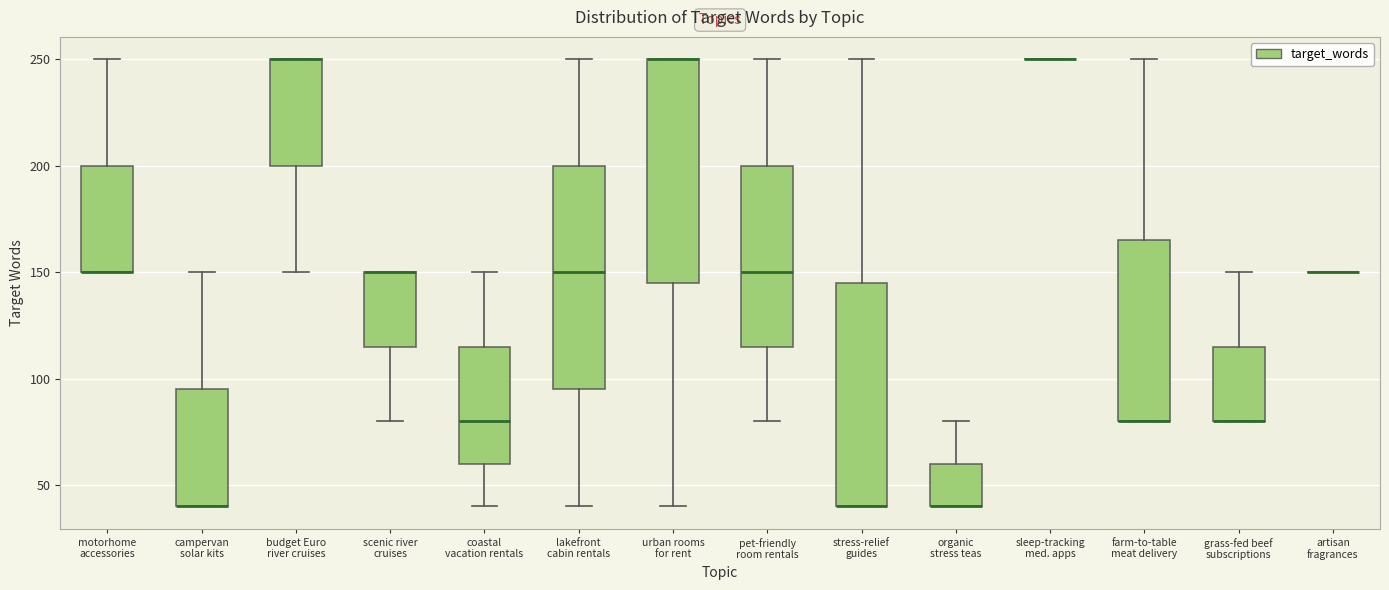

Reading left to right, transcribe this box plot: for each box, give where its median line is, the range the box spans, and where its two whiskers end, as read against the y-axis. The values are not printed on the chart, so give them approximately, as read against the axis.

motorhome accessories: median 150 (drawn on the box's lower edge), box 150 to 200, whiskers 150 to 250
campervan solar kits: median 40 (drawn on the box's lower edge), box 40 to 95, whiskers 40 to 150
budget Euro river cruises: median 250 (drawn on the box's upper edge), box 200 to 250, whiskers 150 to 250
scenic river cruises: median 150 (drawn on the box's upper edge), box 115 to 150, whiskers 80 to 150
coastal vacation rentals: median 80, box 60 to 115, whiskers 40 to 150
lakefront cabin rentals: median 150, box 95 to 200, whiskers 40 to 250
urban rooms for rent: median 250 (drawn on the box's upper edge), box 145 to 250, whiskers 40 to 250
pet-friendly room rentals: median 150, box 115 to 200, whiskers 80 to 250
stress-relief guides: median 40 (drawn on the box's lower edge), box 40 to 145, whiskers 40 to 250
organic stress teas: median 40 (drawn on the box's lower edge), box 40 to 60, whiskers 40 to 80
sleep-tracking med. apps: box collapsed to a line at 250, whiskers 250 to 250
farm-to-table meat delivery: median 80 (drawn on the box's lower edge), box 80 to 165, whiskers 80 to 250
grass-fed beef subscriptions: median 80 (drawn on the box's lower edge), box 80 to 115, whiskers 80 to 150
artisan fragrances: box collapsed to a line at 150, whiskers 150 to 150